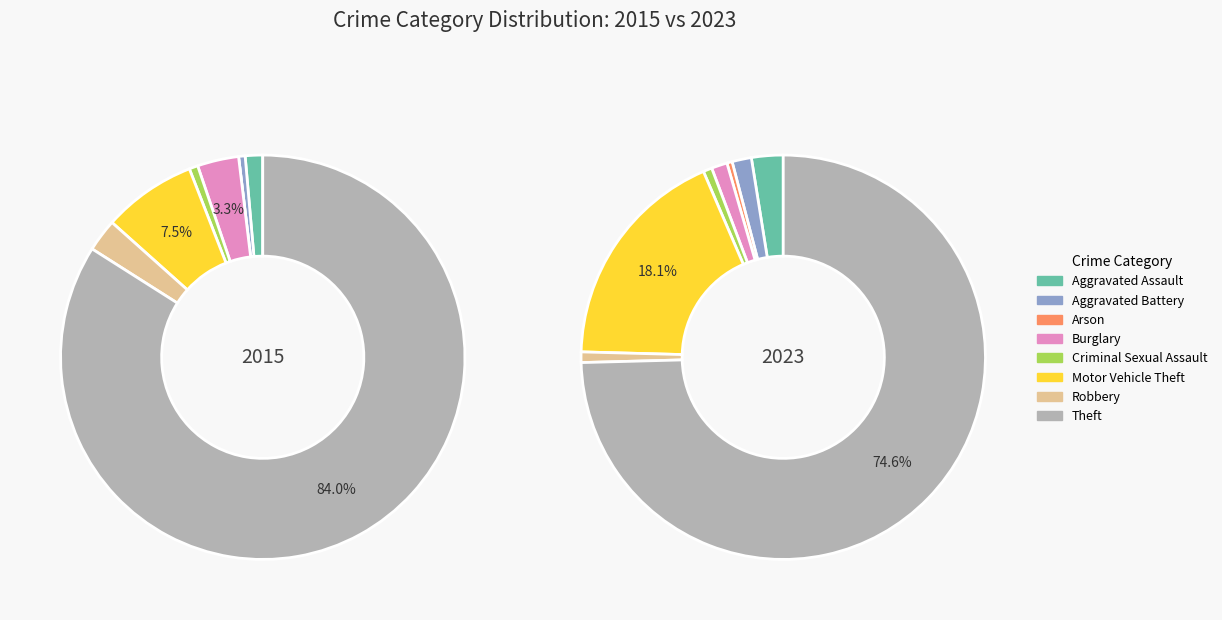

To the nearest percent, what is the difference between the 5 and 2 slice percentages?

18%